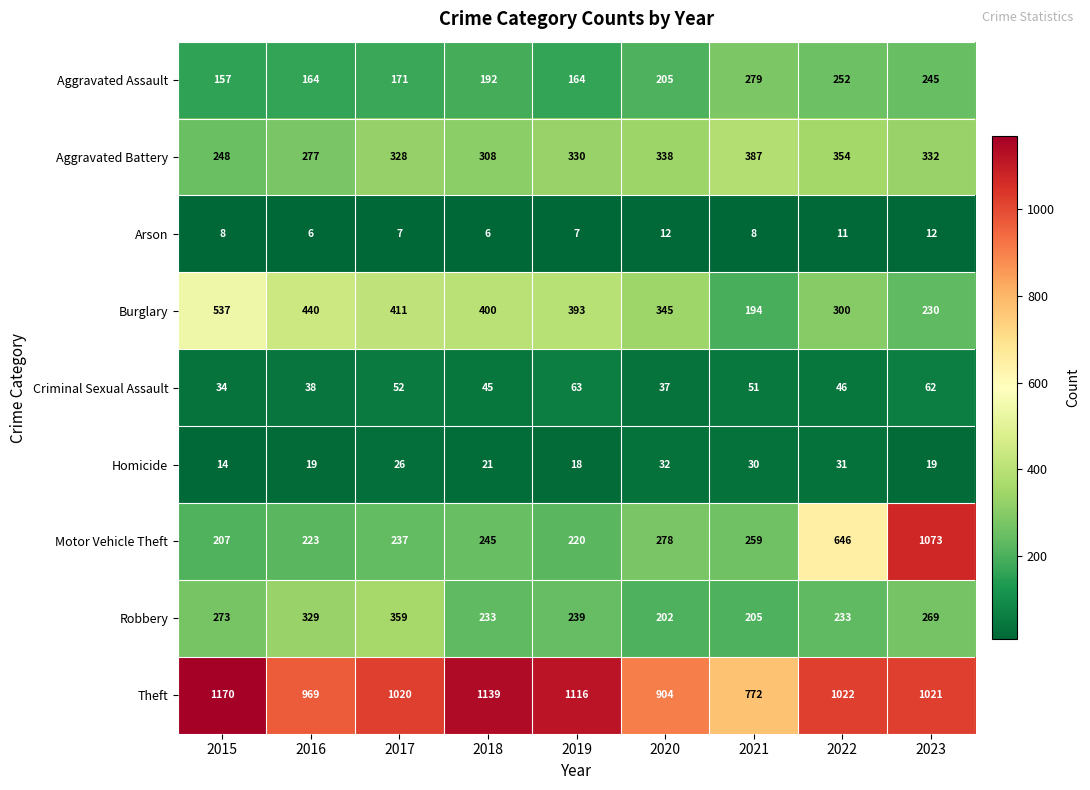

How many distinct data groups are displayed?

9